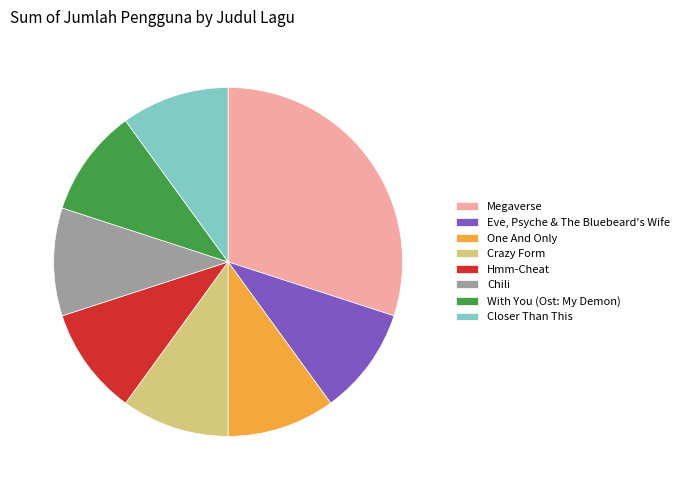

True or false: Crazy Form accounts for 18% of the total.

False